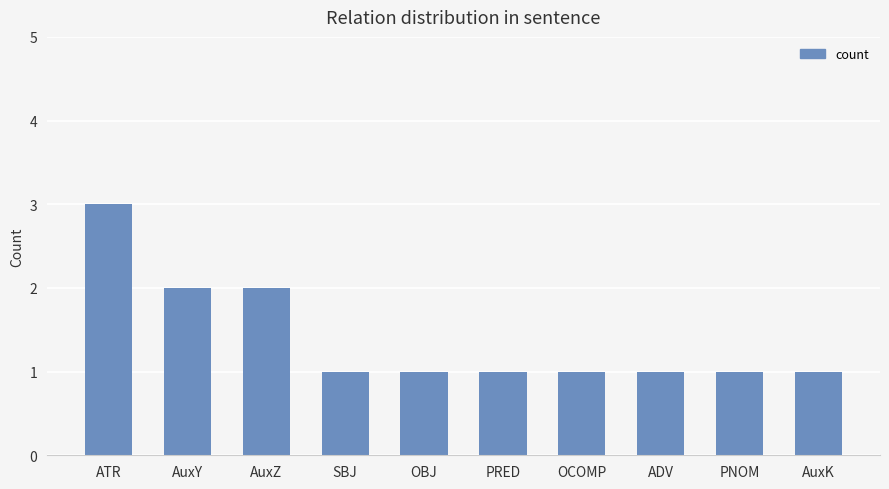

What is the difference between the values at PRED and ATR?

2